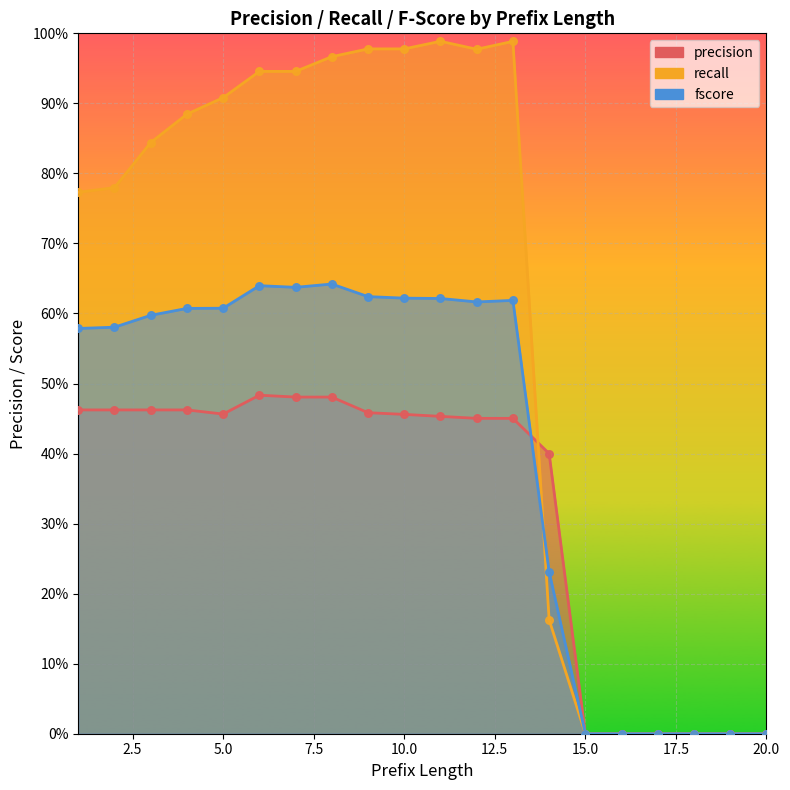

At which category is the sum across all series the highest?

8